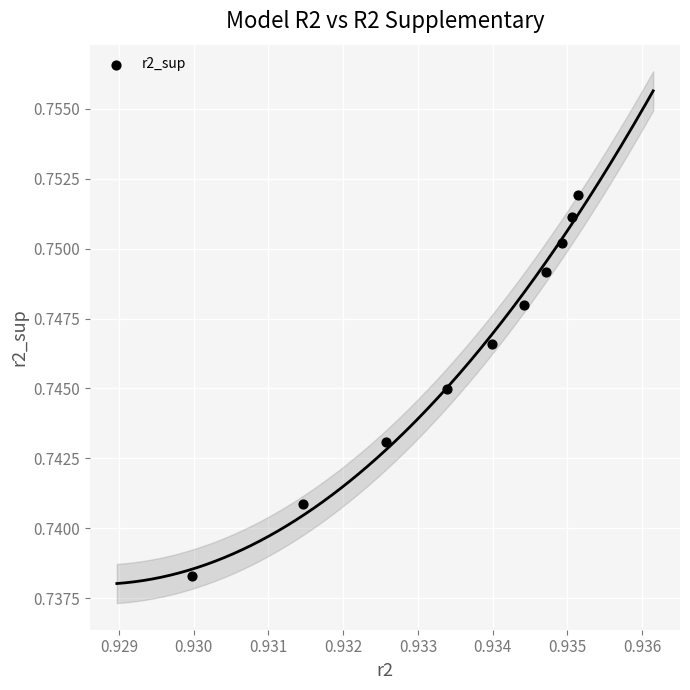

What is the average X value?

0.9